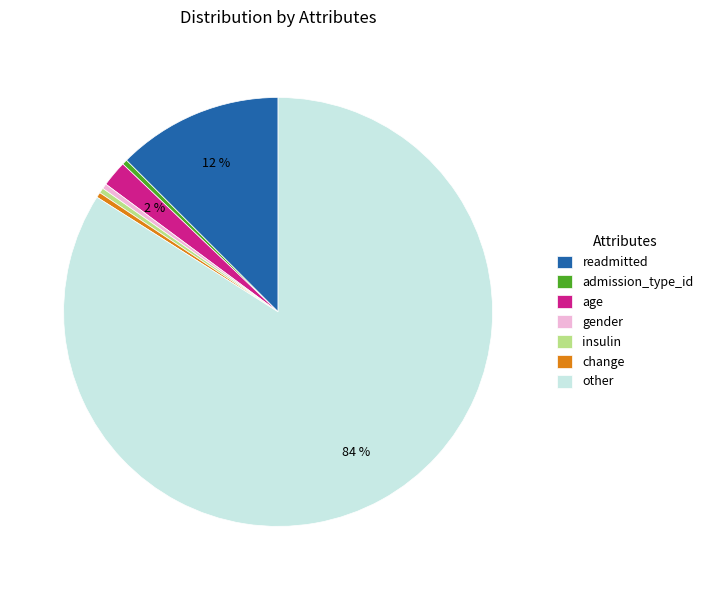

How many slices are in this pie chart?

7